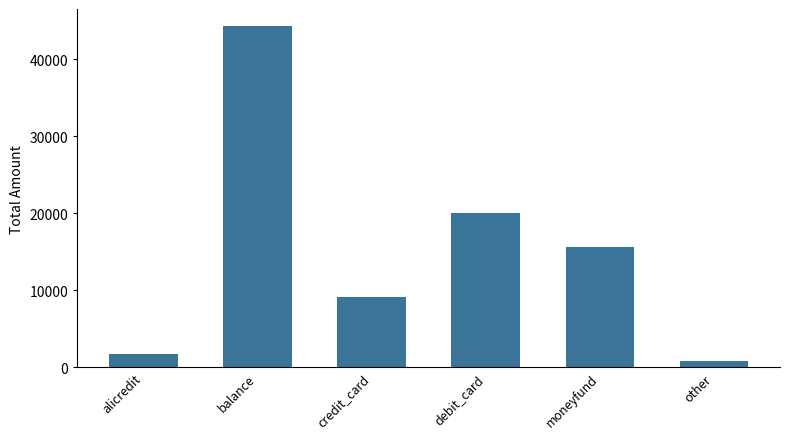

List the labels in order of value, largest first.

balance, debit_card, moneyfund, credit_card, alicredit, other